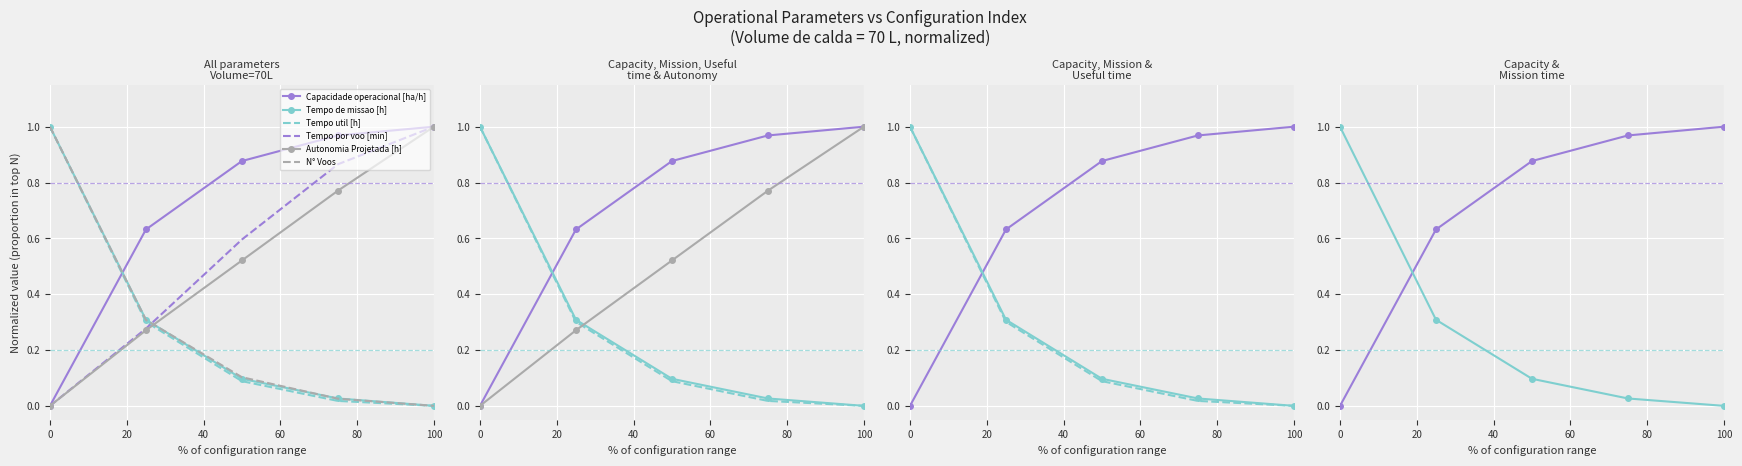

How many lines are shown in the chart?

6